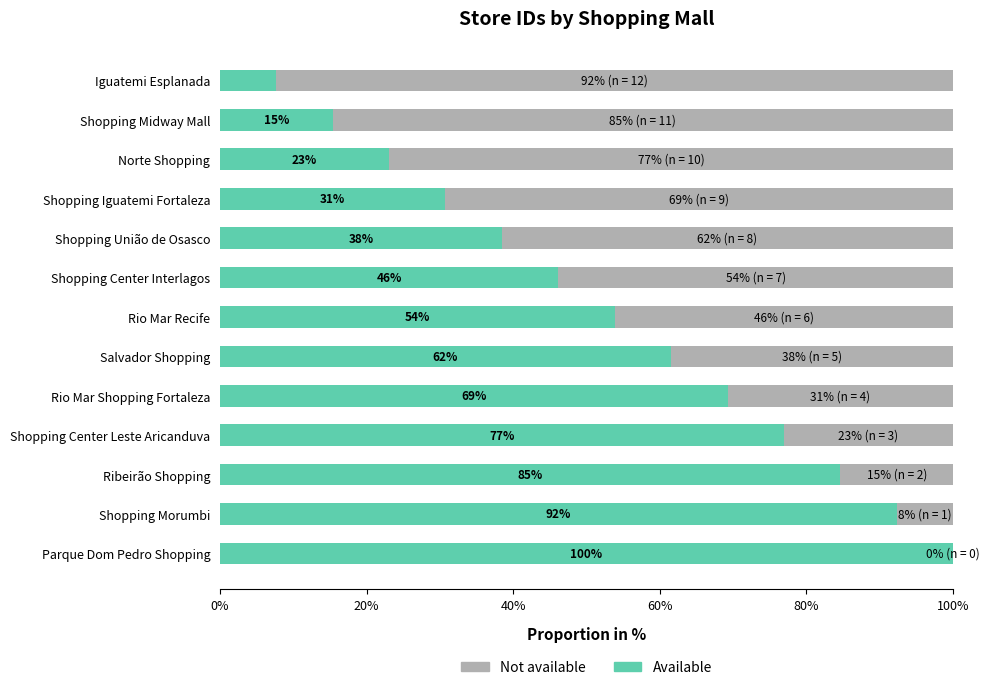

What are all the series names shown in the legend?

Not available, Available